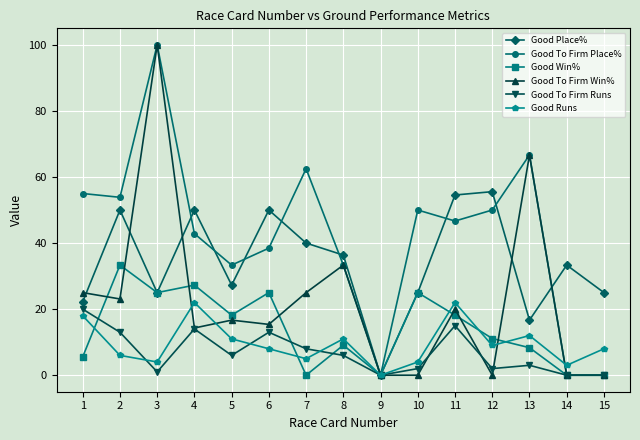

Between 2 and 14, which series saw the biggest shift?

Good To Firm Place%